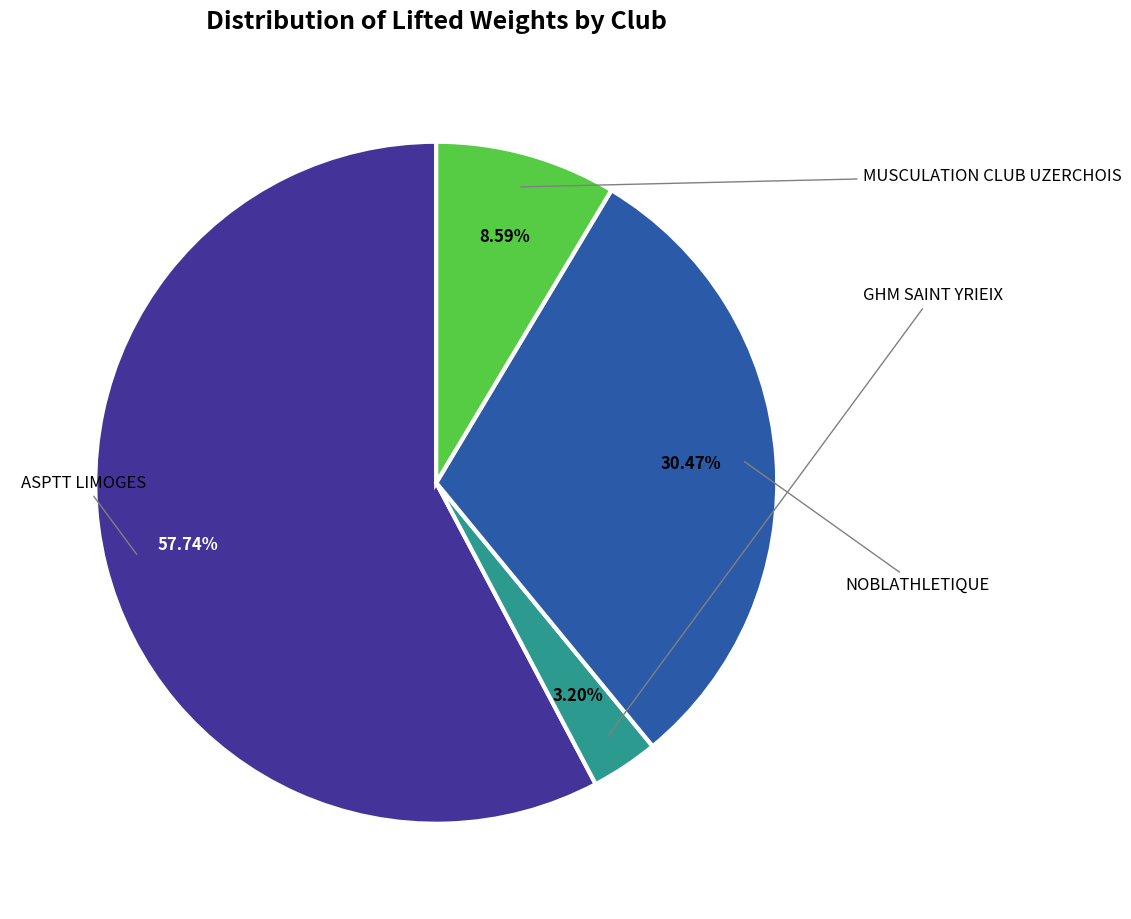

To the nearest percent, what is the difference between the largest and smallest slice percentages?

55%